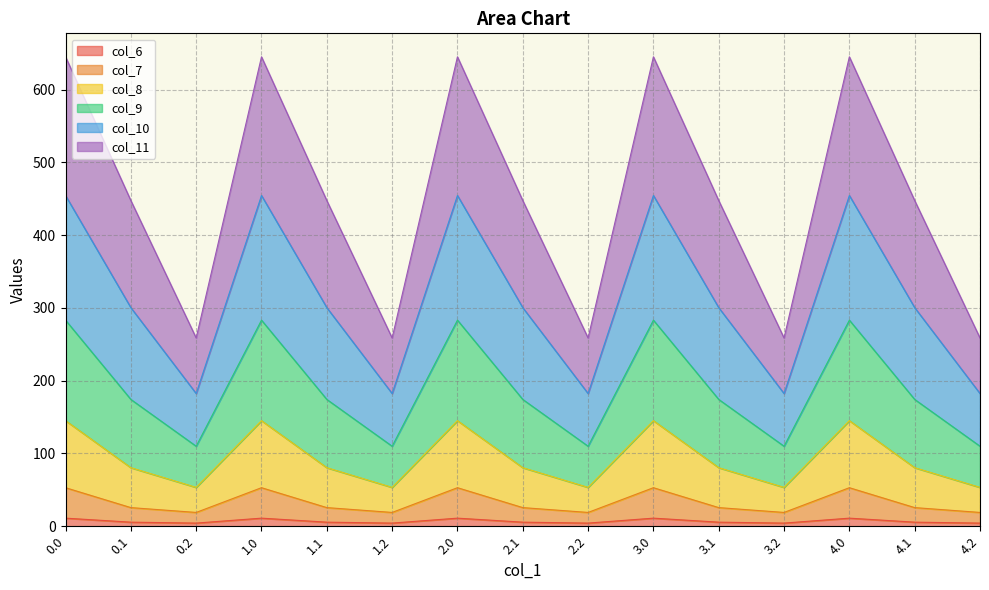

True or false: col_6 and col_10 cross at least once.

False